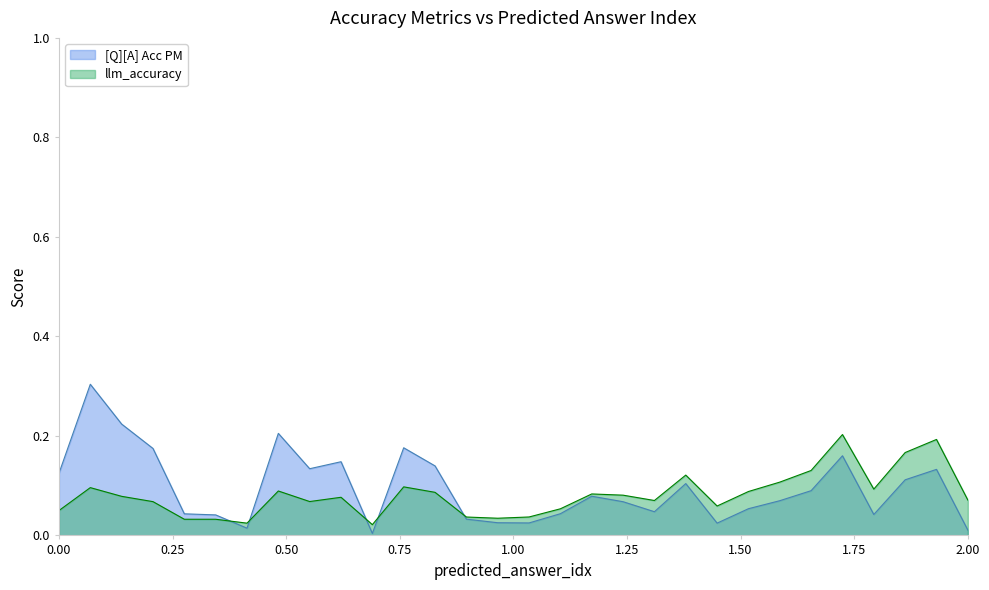

Which series has the widest spread of values?

[Q][A] Acc PM